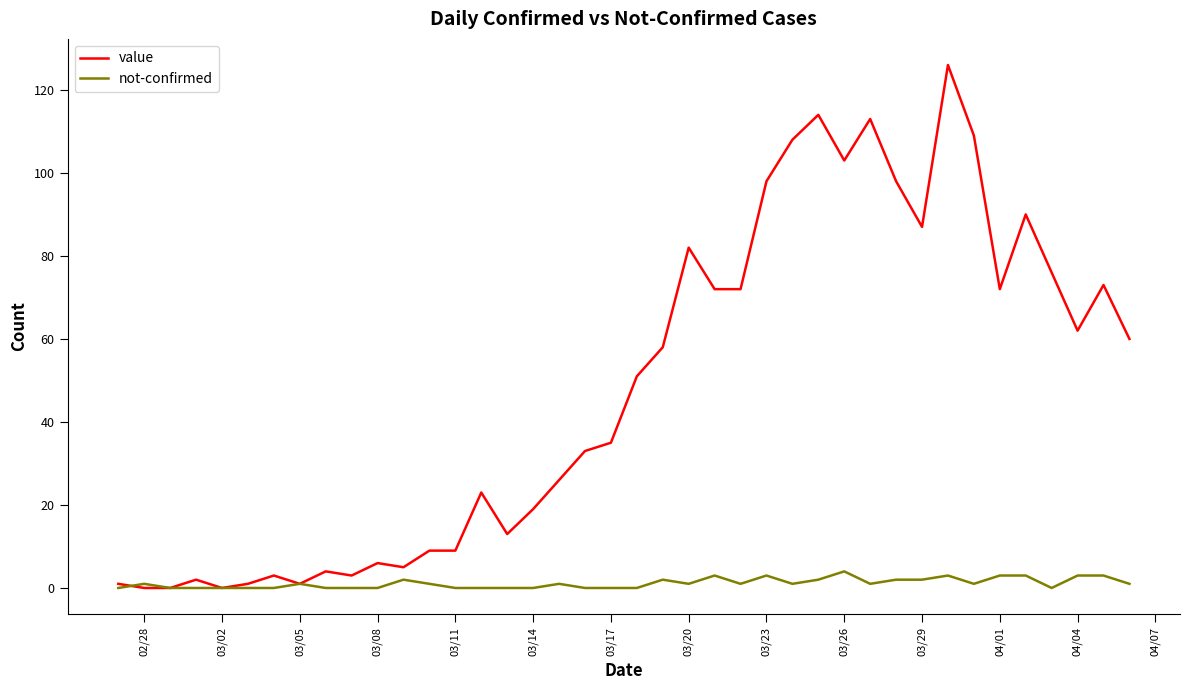

What is the greatest value displayed?

126